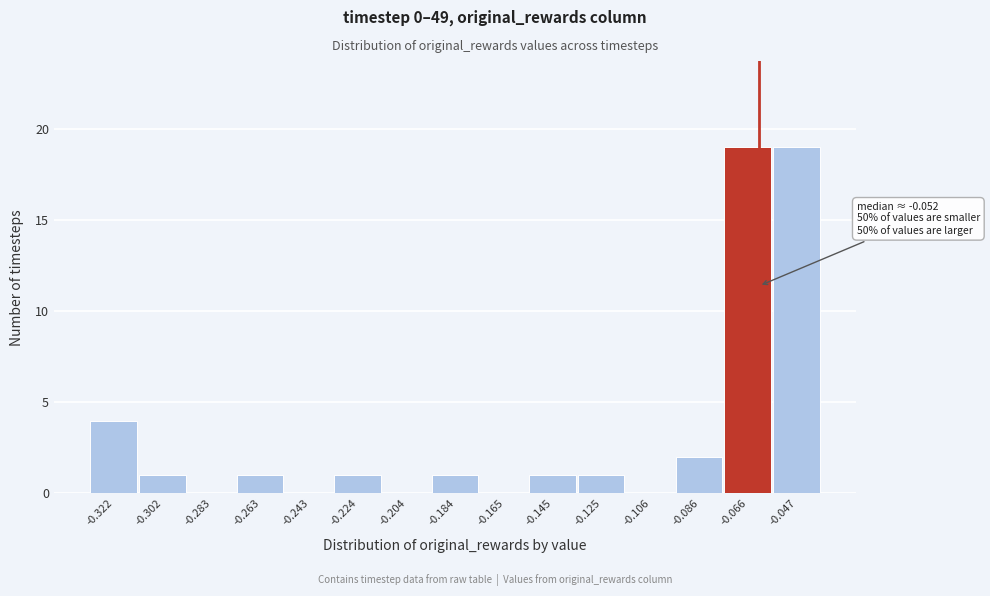

Reading left to right, list all the values displayed in this chart.

-0.322=4	-0.302=1	-0.283=0	-0.263=1	-0.243=0	-0.224=1	-0.204=0	-0.184=1	-0.165=0	-0.145=1	-0.125=1	-0.106=0	-0.086=2	-0.066=19	-0.047=19